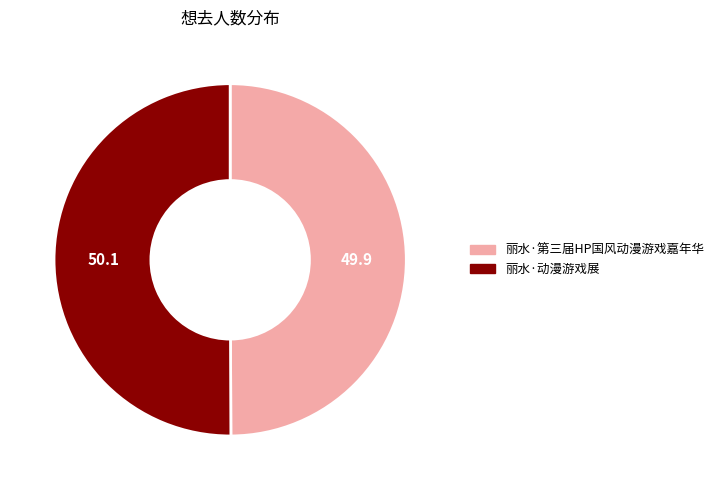

True or false: 丽水·动漫游戏展 accounts for 50% of the total.

True